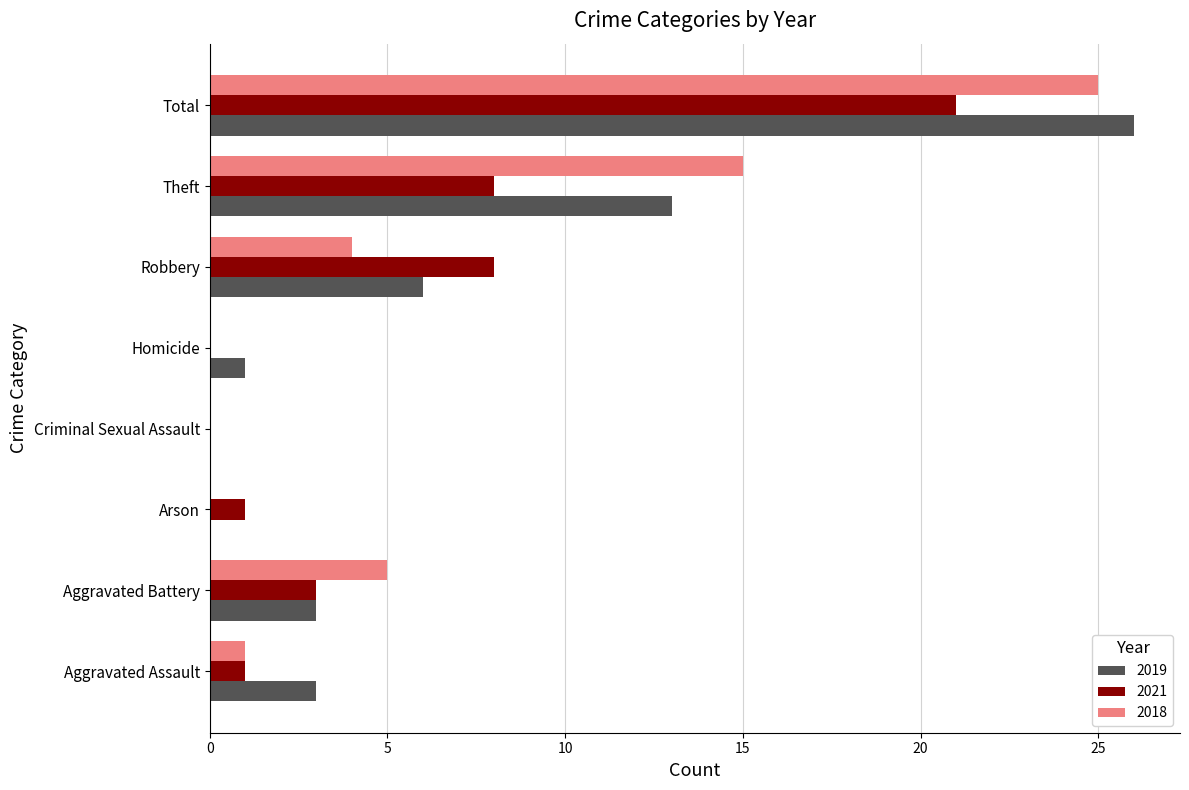

Is it true that 2021 equals 1 at Arson?

True